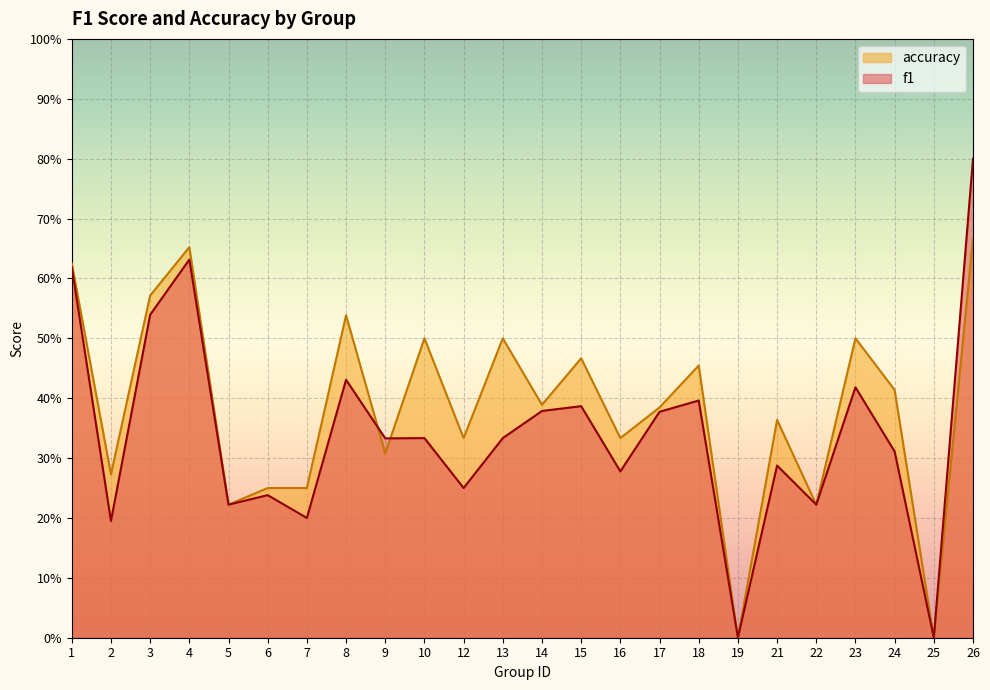

What are all the series names shown in the legend?

accuracy, f1